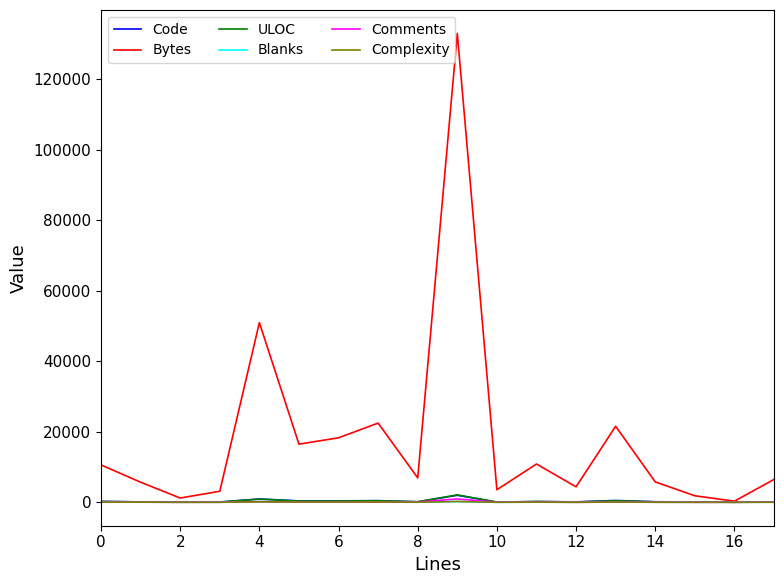

Which series has the widest spread of values?

Bytes